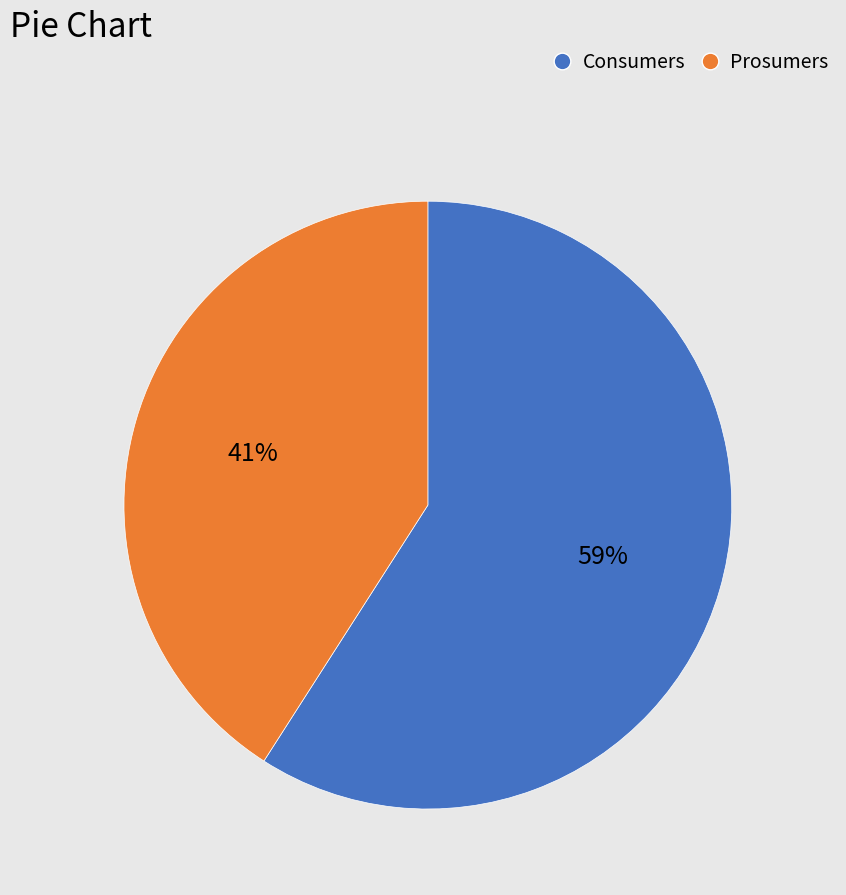

Do Prosumers and Consumers together represent more than half of the pie?

Yes